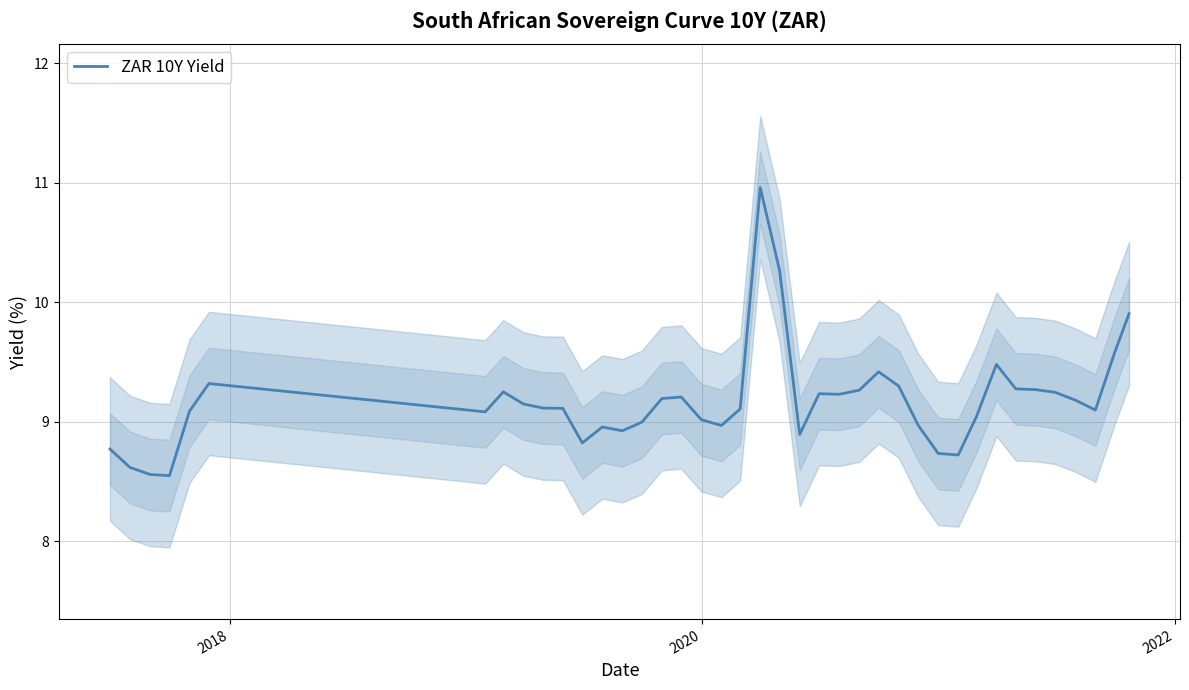

The value at 39 is 3.7. True or false?

False